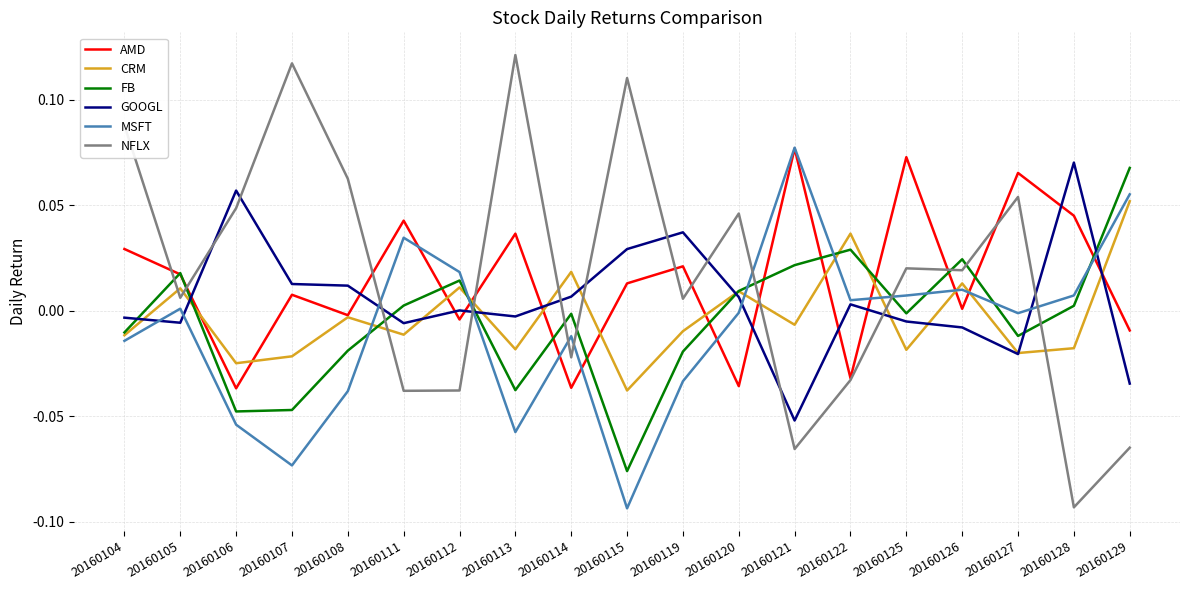

The AMD series shows 0.0 at 20160113. True or false?

True